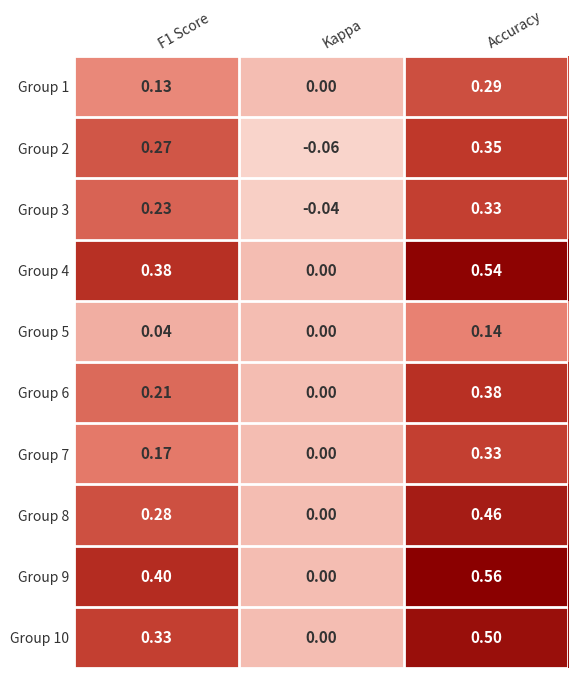

Which category has the highest value in the Group 4 series?

Accuracy